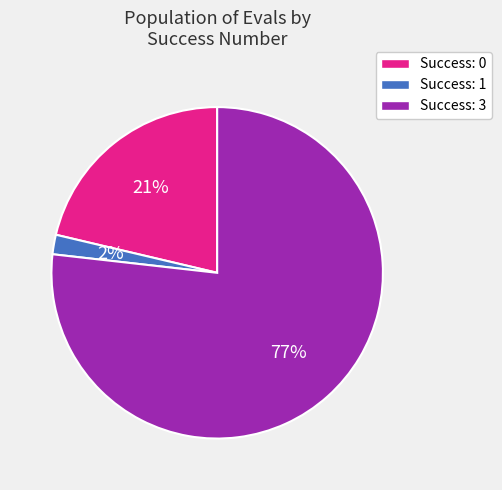

Does any single category account for the majority?

Yes